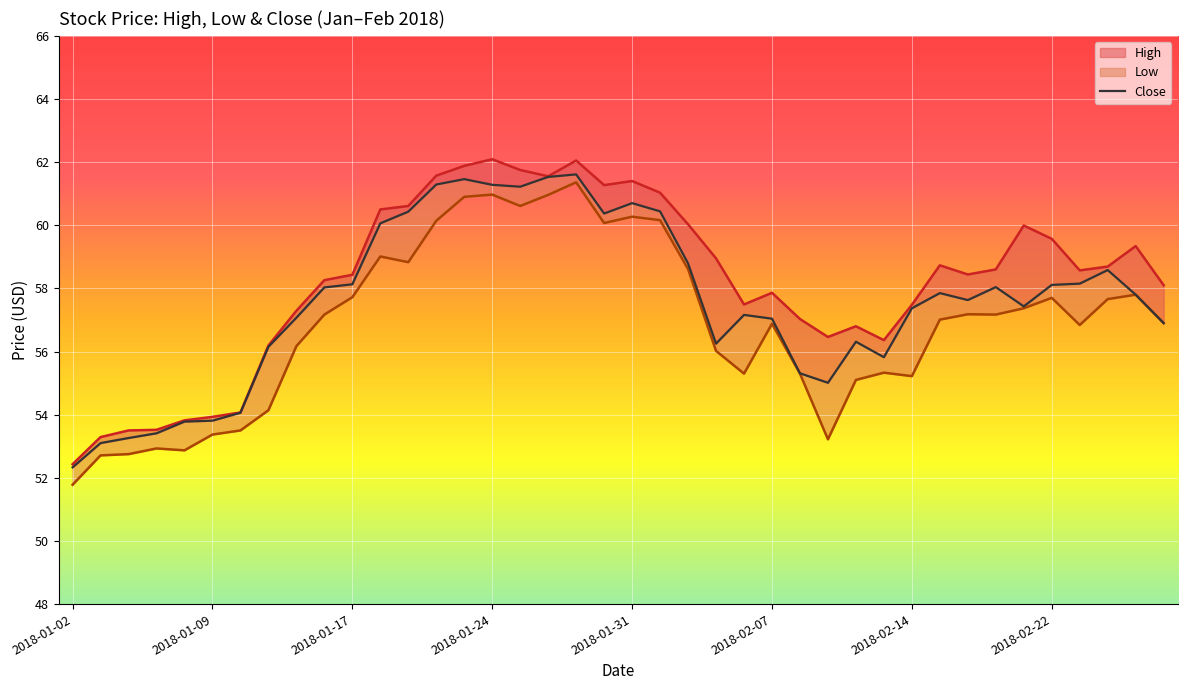

What position from the left is 14?

15